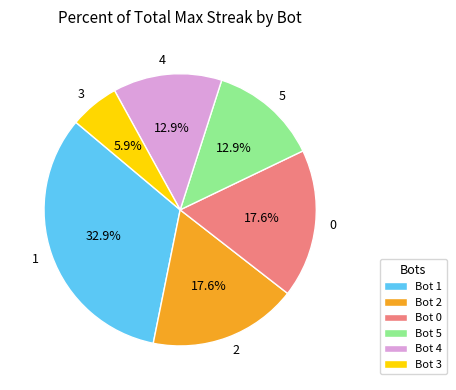

Combined, do 0 and 5 account for over 50%?

No